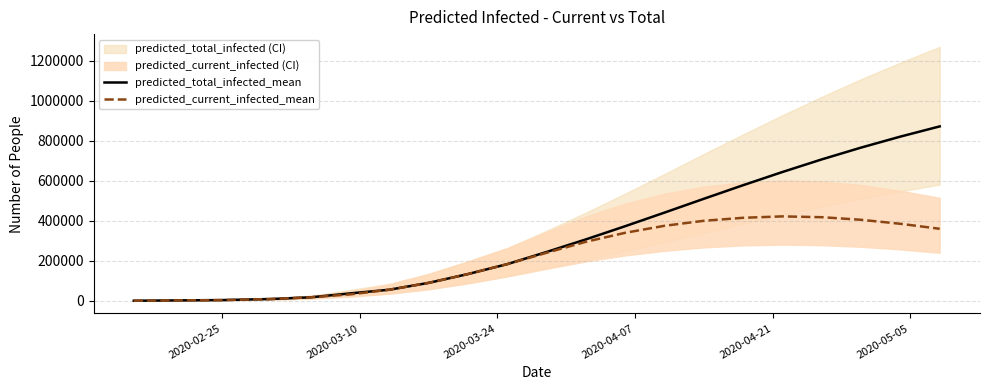

What is the highest value of the predicted_current_infected_mean series?

422000